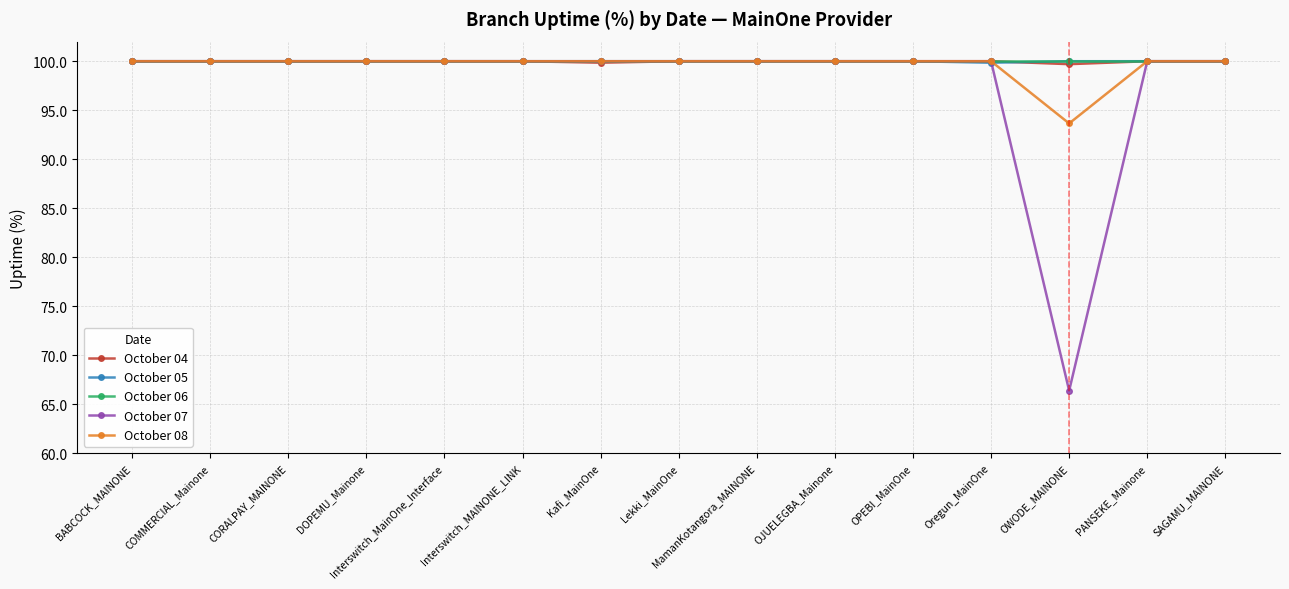

Count the number of categories in the chart.

15